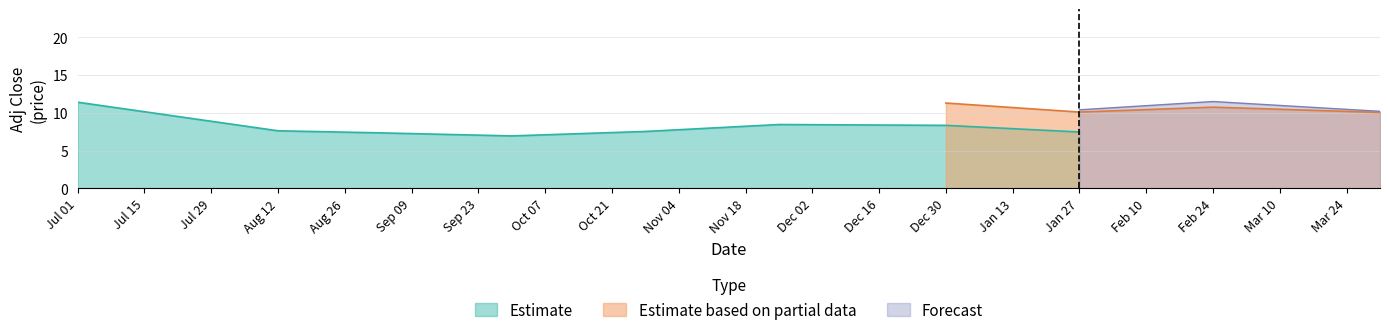

The value of Estimate at Aug 12 is 13.5. True or false?

False